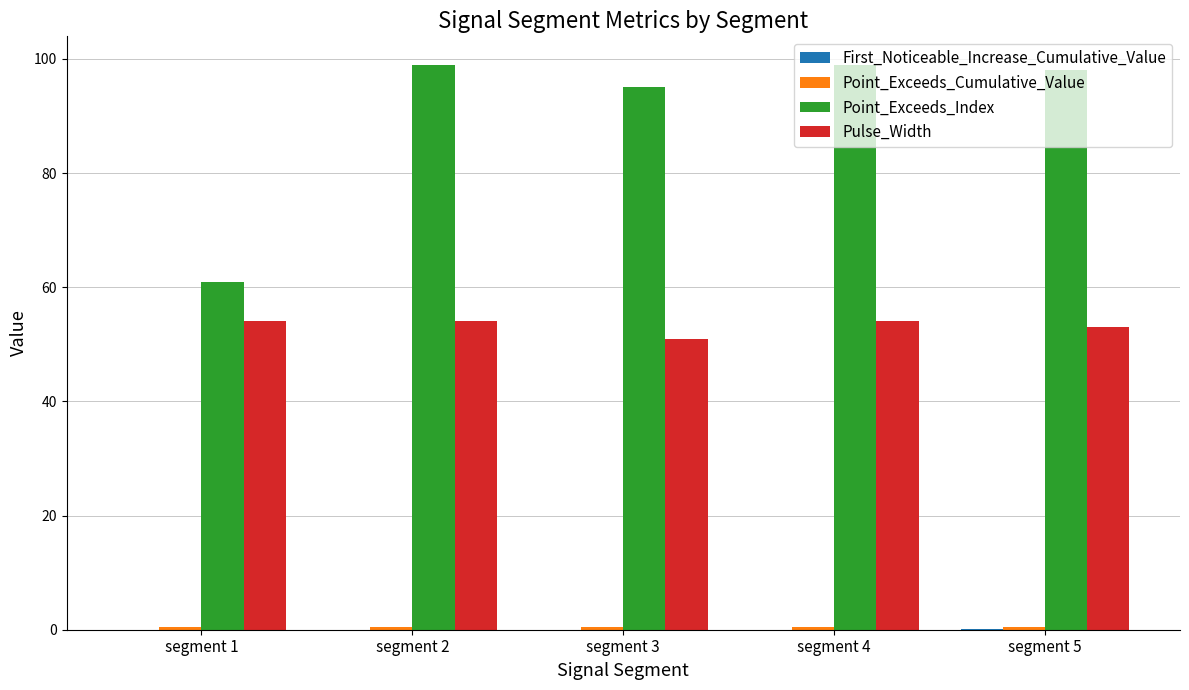

What is the spread (max minus min) of values at segment 5?

98.0